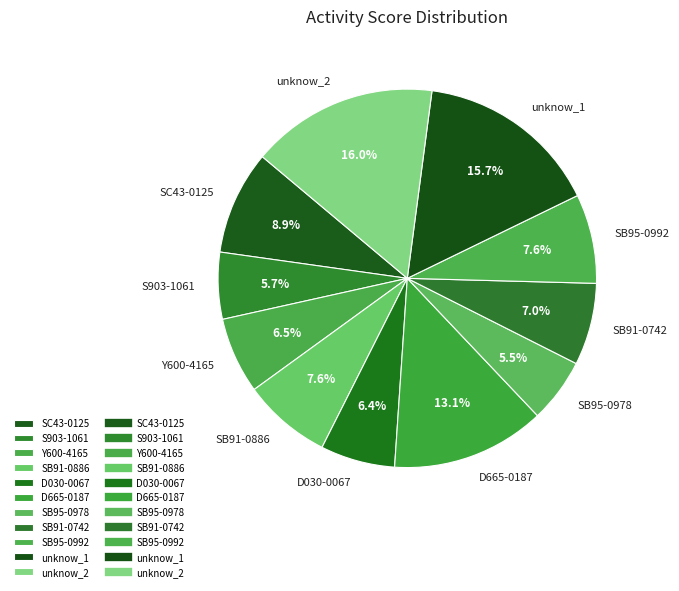

To the nearest percent, what is the average slice percentage?

9%